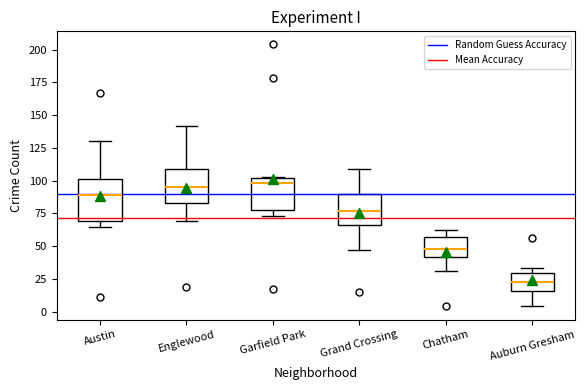

Reading left to right, transcribe this box plot: for each box, give where its median line is, the range the box spans, and where its two whiskers end, as read against the y-axis. The values are not printed on the chart, so give them approximately, as read against the axis.

Austin: median 90, box 70 to 100, whiskers 65 to 130
Englewood: median 95, box 85 to 110, whiskers 70 to 140
Garfield Park: median 100 (just below the box's upper edge), box 80 to 100, whiskers 75 to 105
Grand Crossing: median 75, box 65 to 90, whiskers 45 to 110
Chatham: median 50, box 40 to 55, whiskers 30 to 60
Auburn Gresham: median 25, box 15 to 30, whiskers 5 to 35